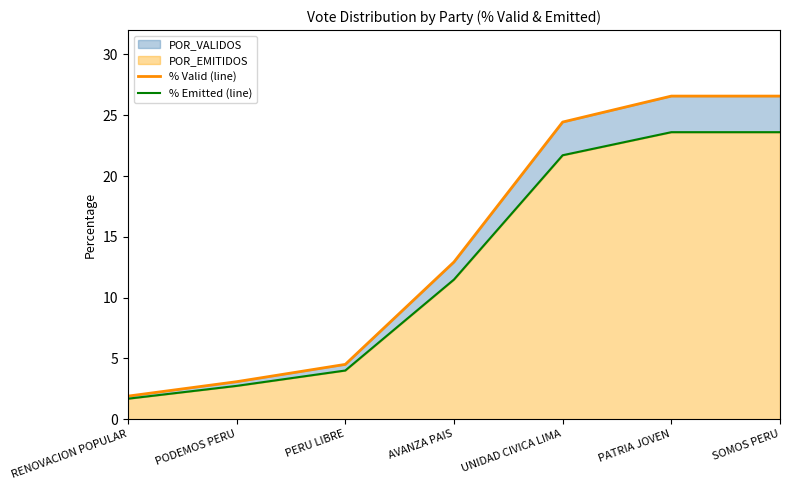

What is the label of the 2nd point from the right?

PATRIA JOVEN